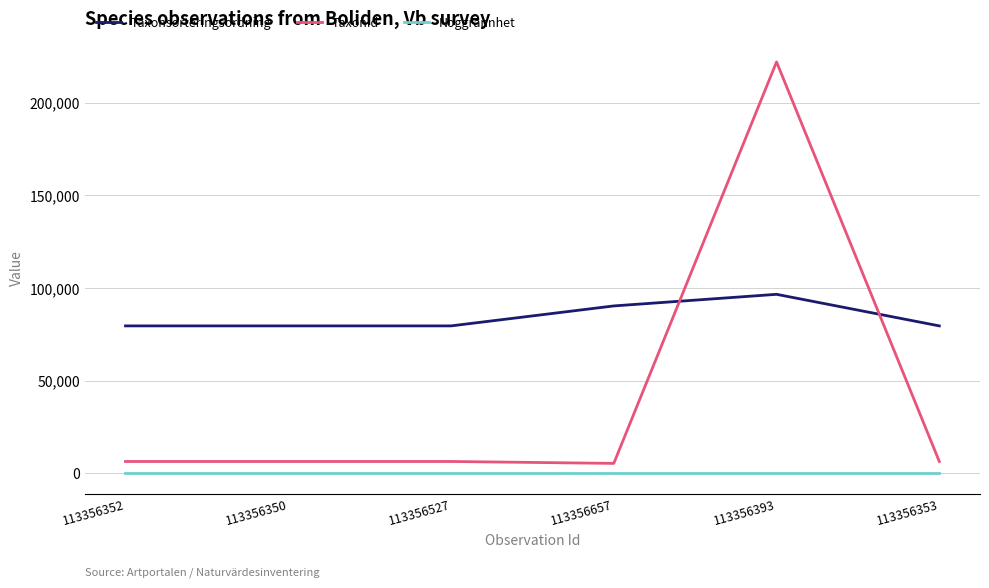

True or false: Noggrannhet and TaxonId intersect in this chart.

False